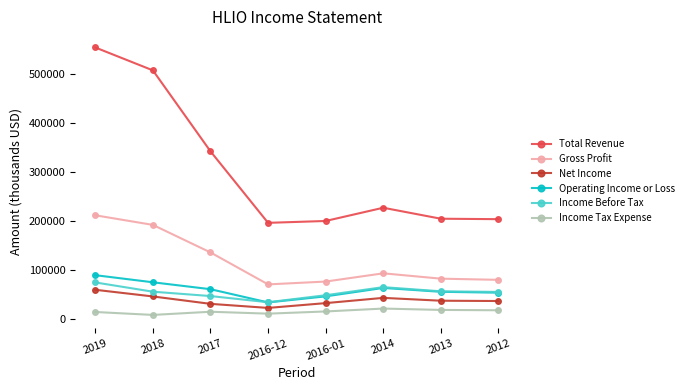

Which series has the largest range (max minus min)?

Total Revenue